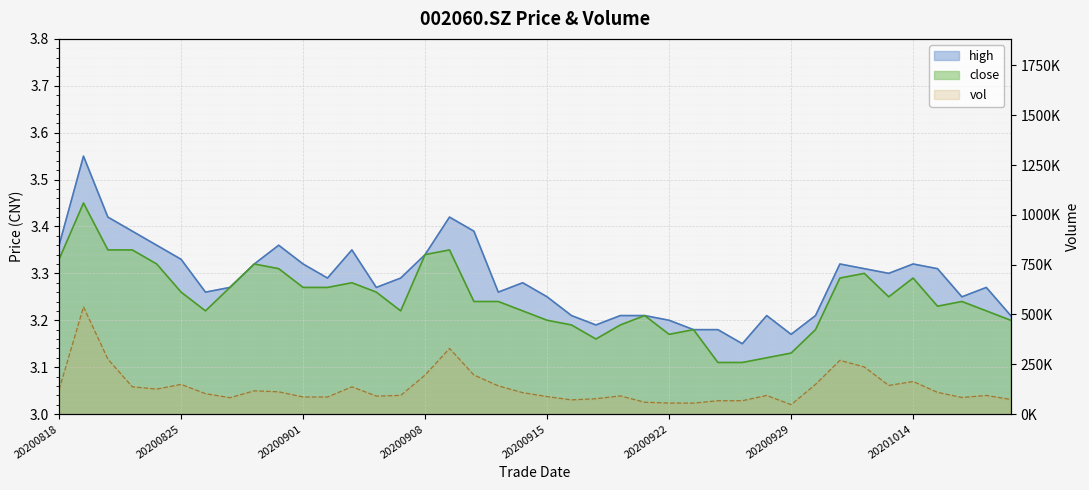

Which series has the largest total across all categories?

vol